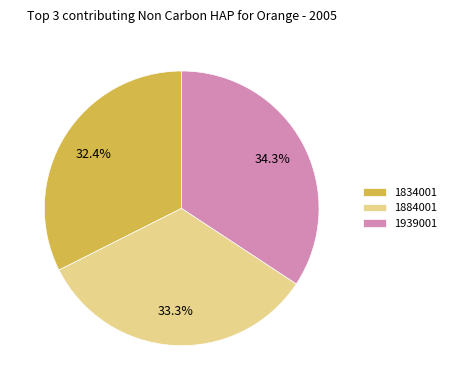

Count the number of slices in the pie.

3